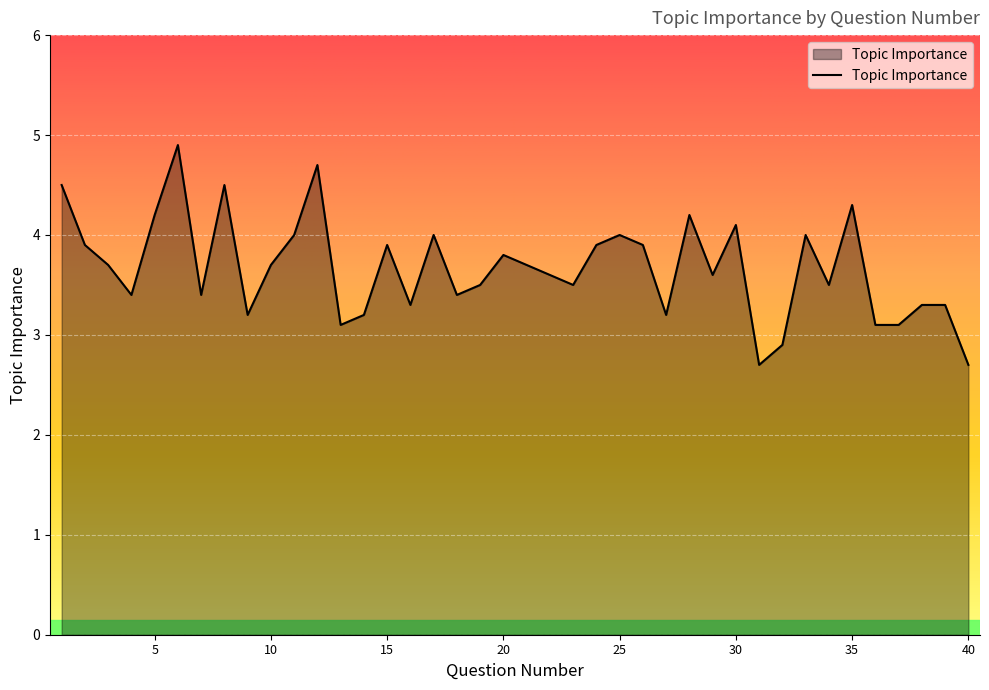

How many distinct data groups are displayed?

1